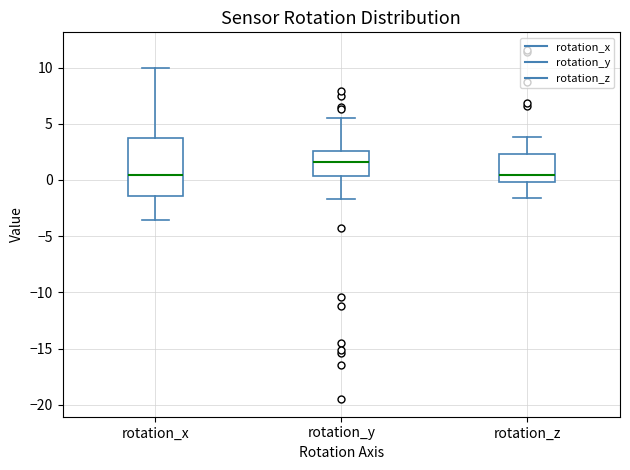

Which box has the highest median line?

rotation_y